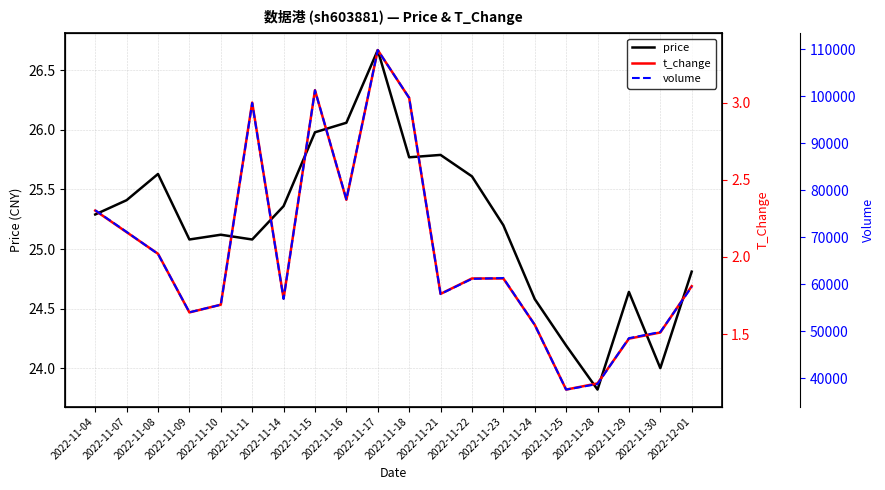

Where is the first local minimum for volume?

2022-11-09